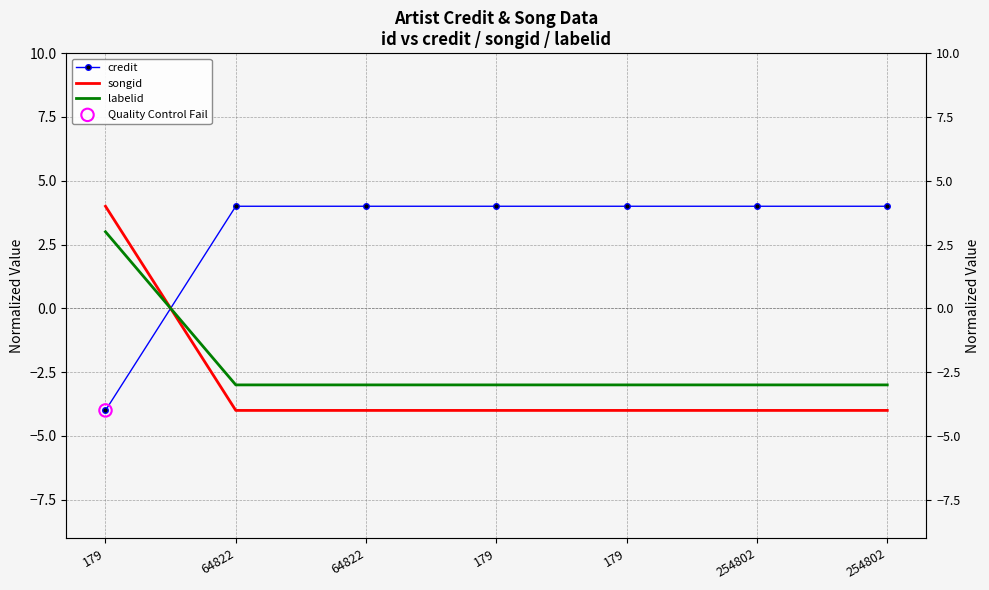

What is the total value across all series at 254802?

-3.0